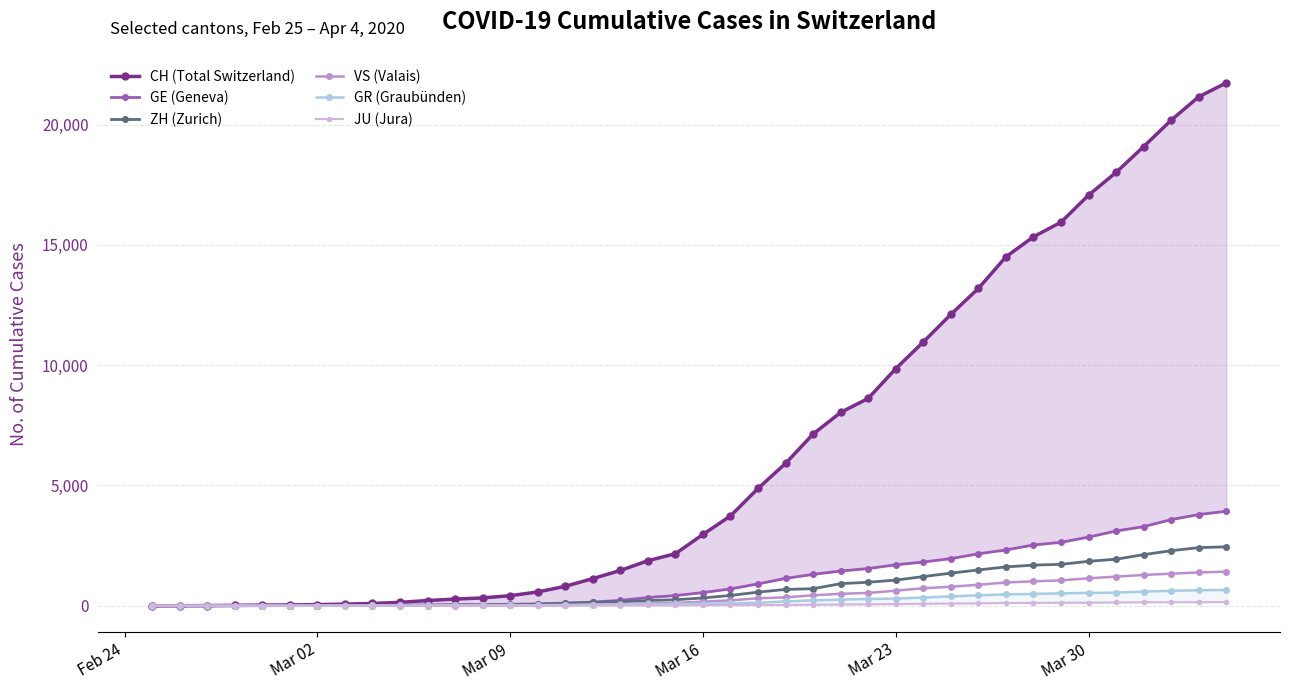

Is the value of ZH (Zurich) at Mar 16 greater than the value of VS (Valais) at Mar 30?

No